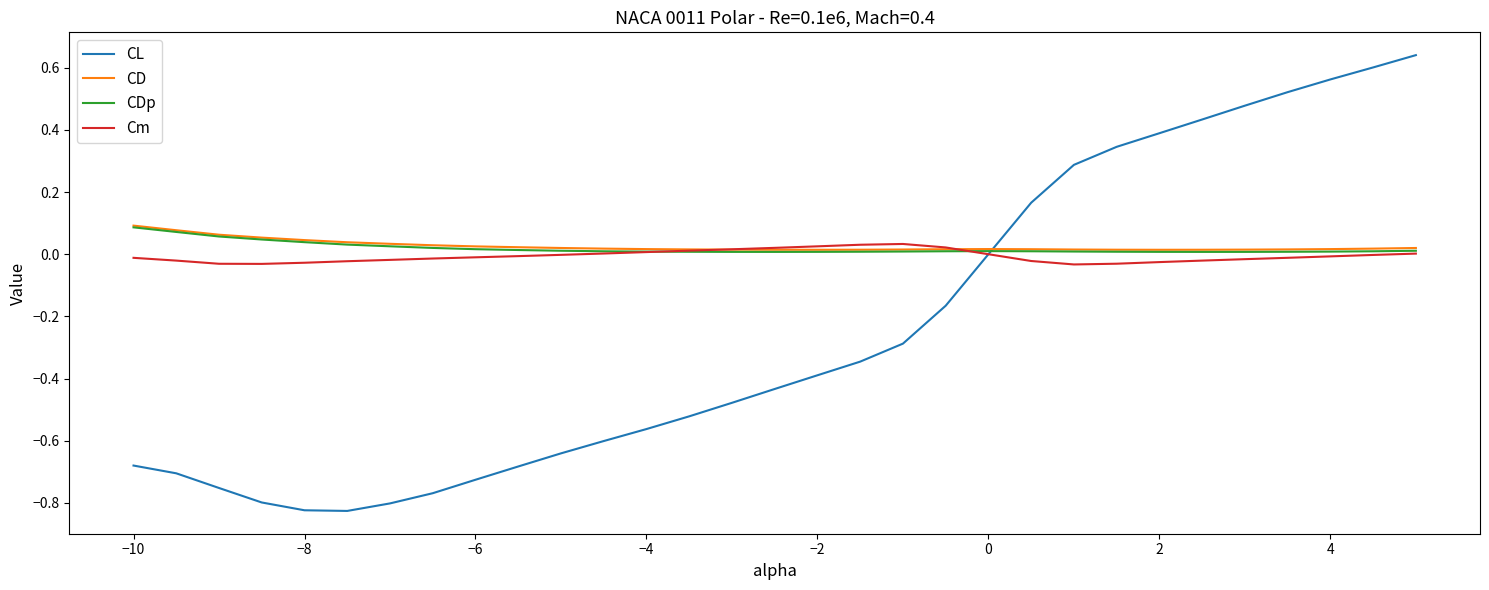

Which series has the widest spread of values?

CL